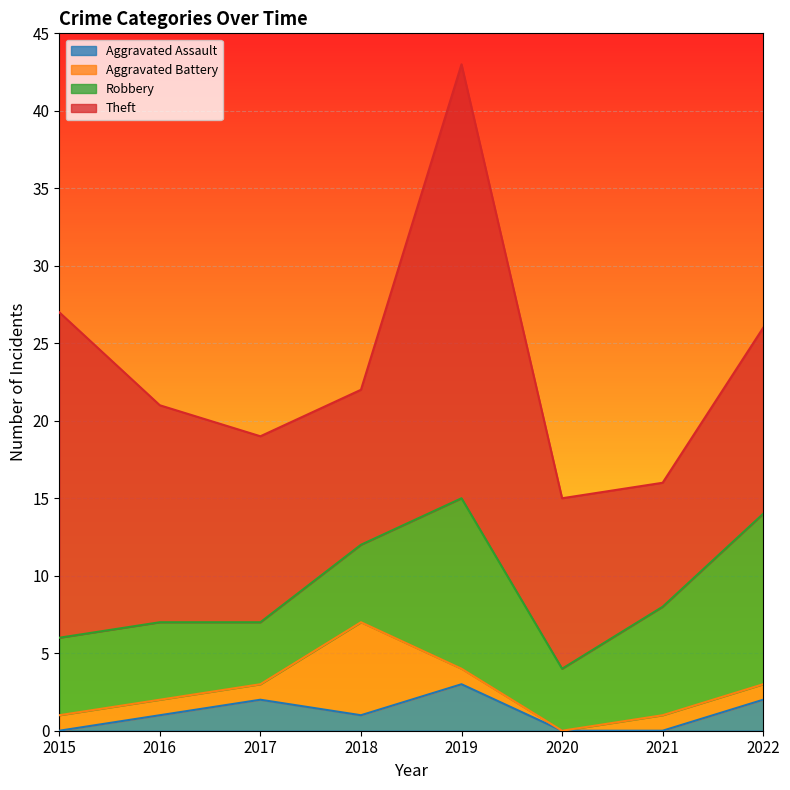

Reading left to right, what are all the values shown in this chart?

Aggravated Assault: 0	1	2	1	3	0	0	2
Aggravated Battery: 1	1	1	6	1	0	1	1
Robbery: 5	5	4	5	11	4	7	11
Theft: 21	14	12	10	28	11	8	12